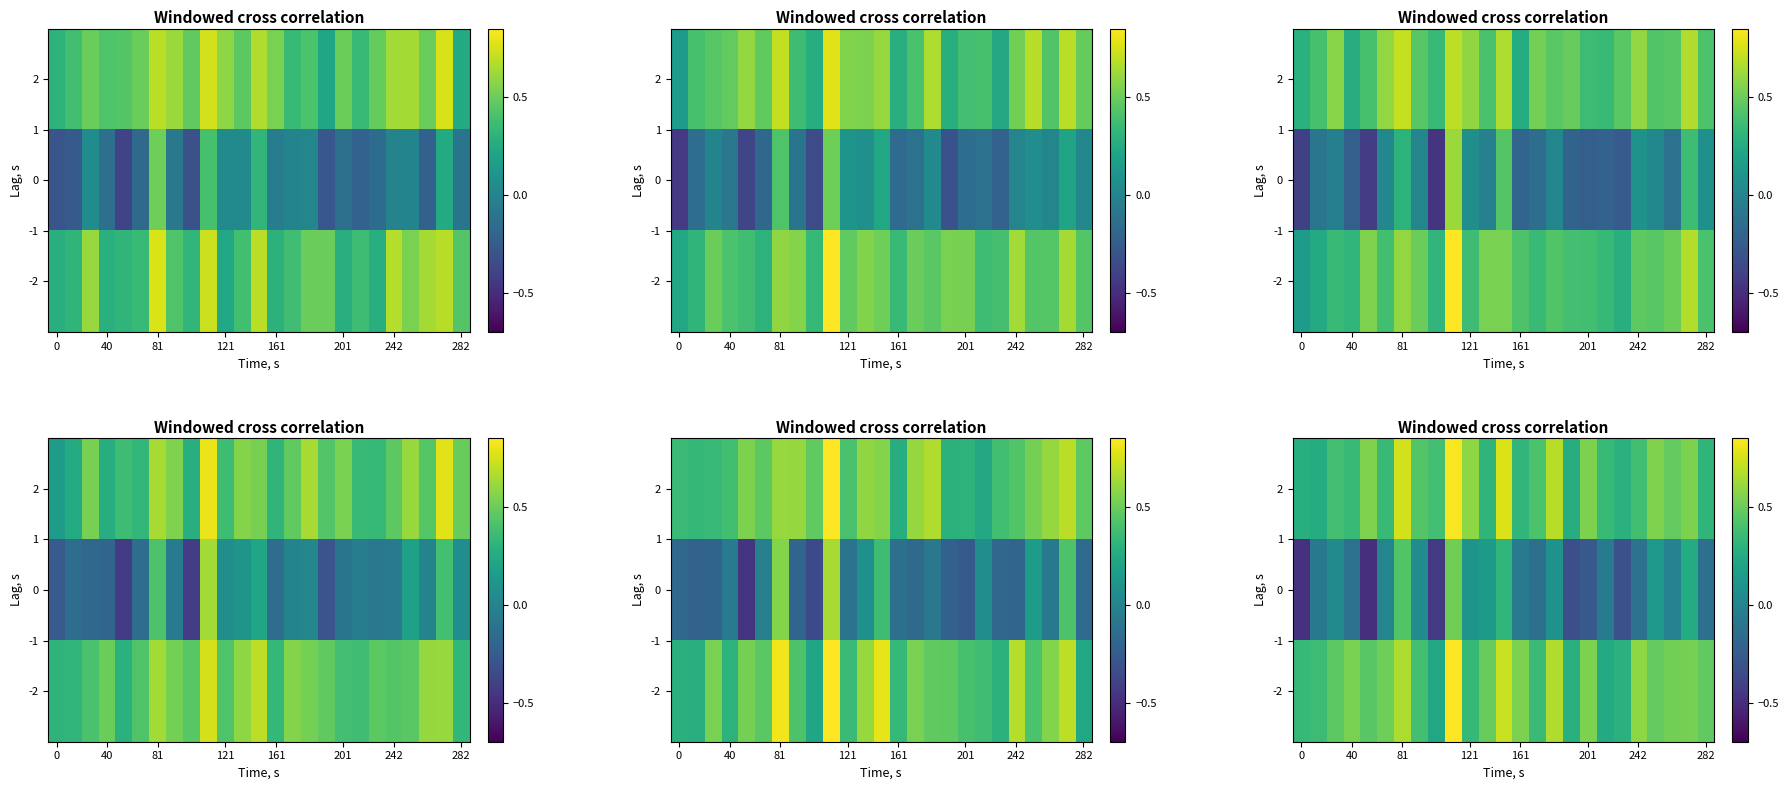

The row_2 series shows 0.1 at 18. True or false?

False